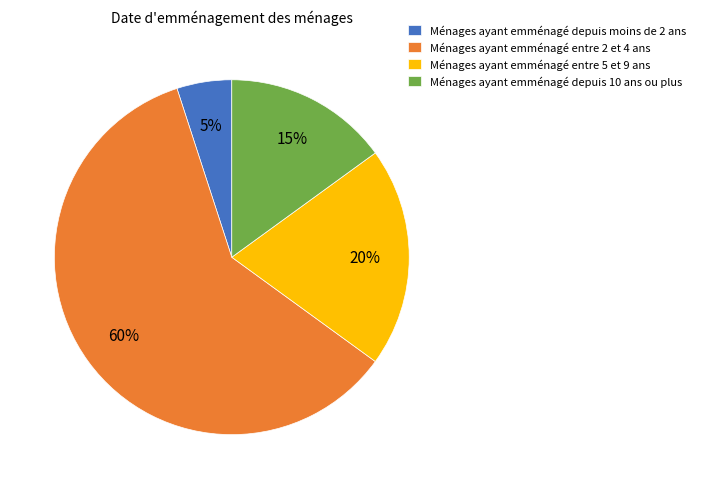

To the nearest percent, what percentage of the pie is Ménages ayant emménagé depuis 10 ans ou plus?

15%